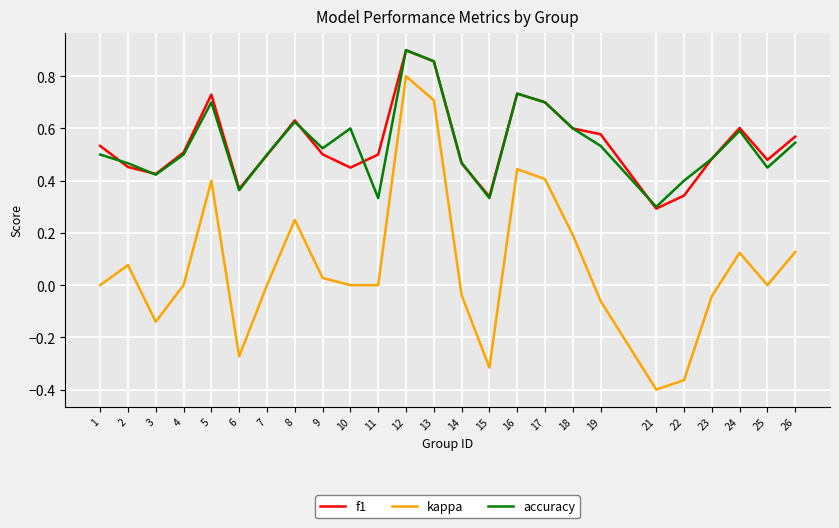

Does the chart have visible grid lines?

Yes